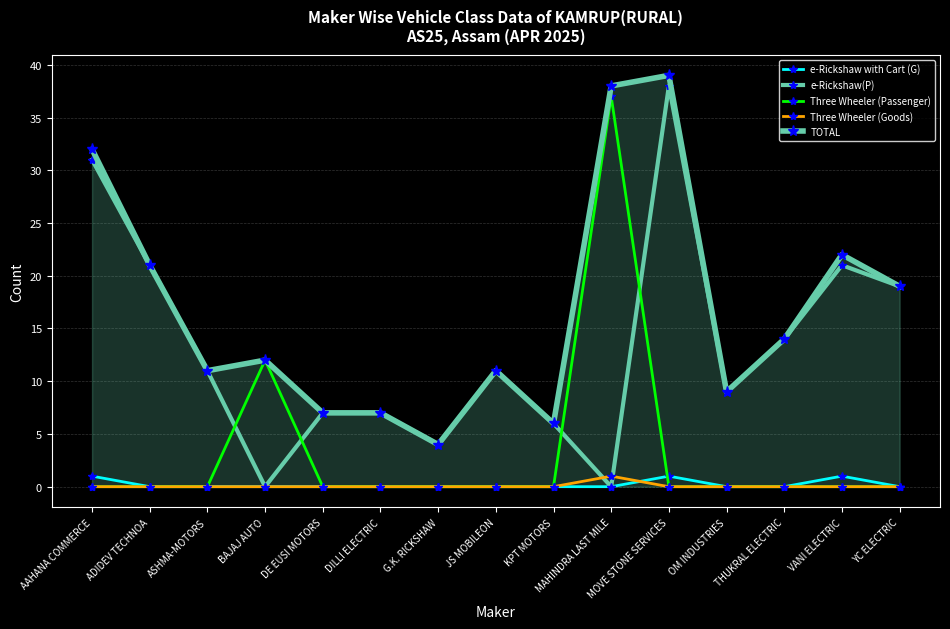

Is it true that e-Rickshaw(P) equals 9 at OM INDUSTRIES?

True